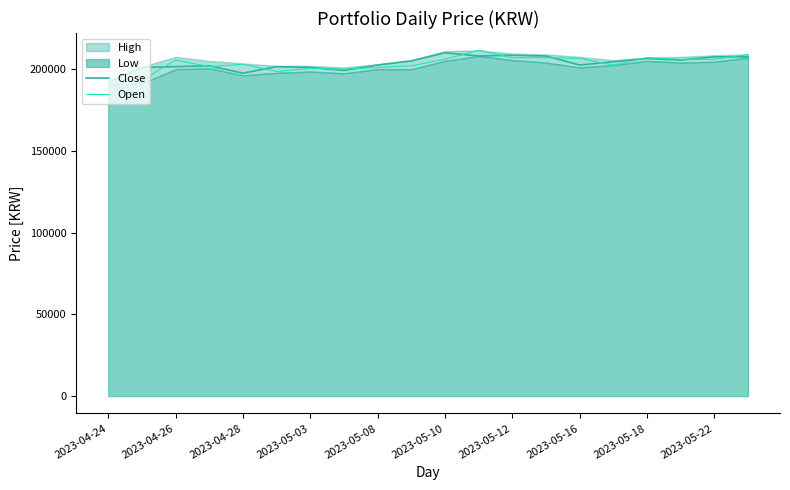

The value of Open at 2023-05-08 is 201000. True or false?

True